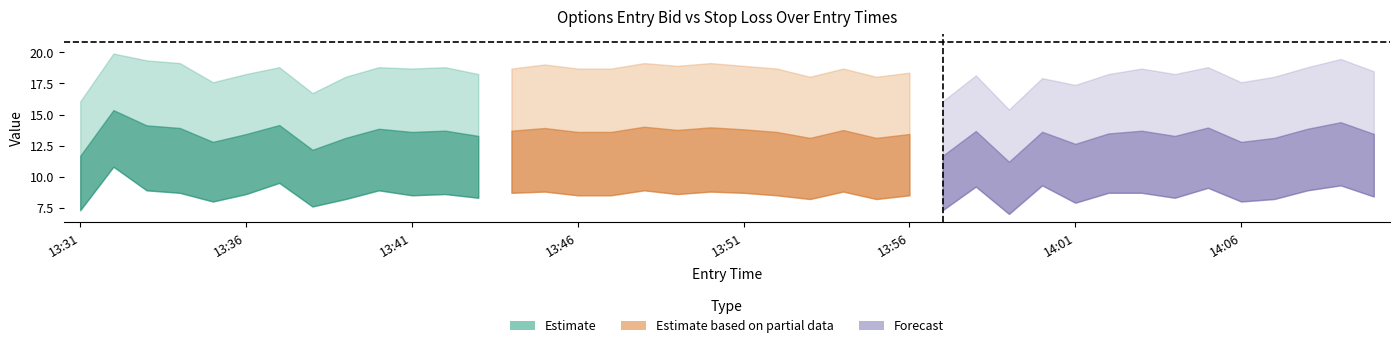

Is it true that straddle_value equals 29.2 at 14:05?

False